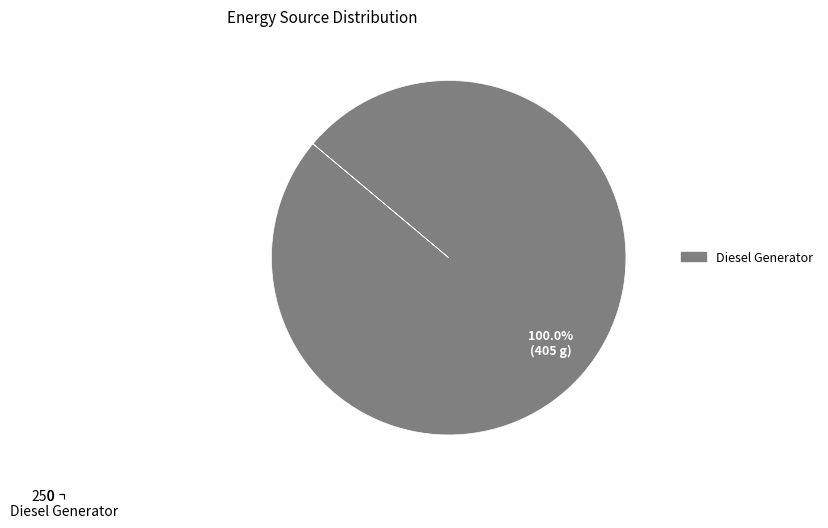

What percentage is the Diesel Generator slice, to the nearest percent?

100%